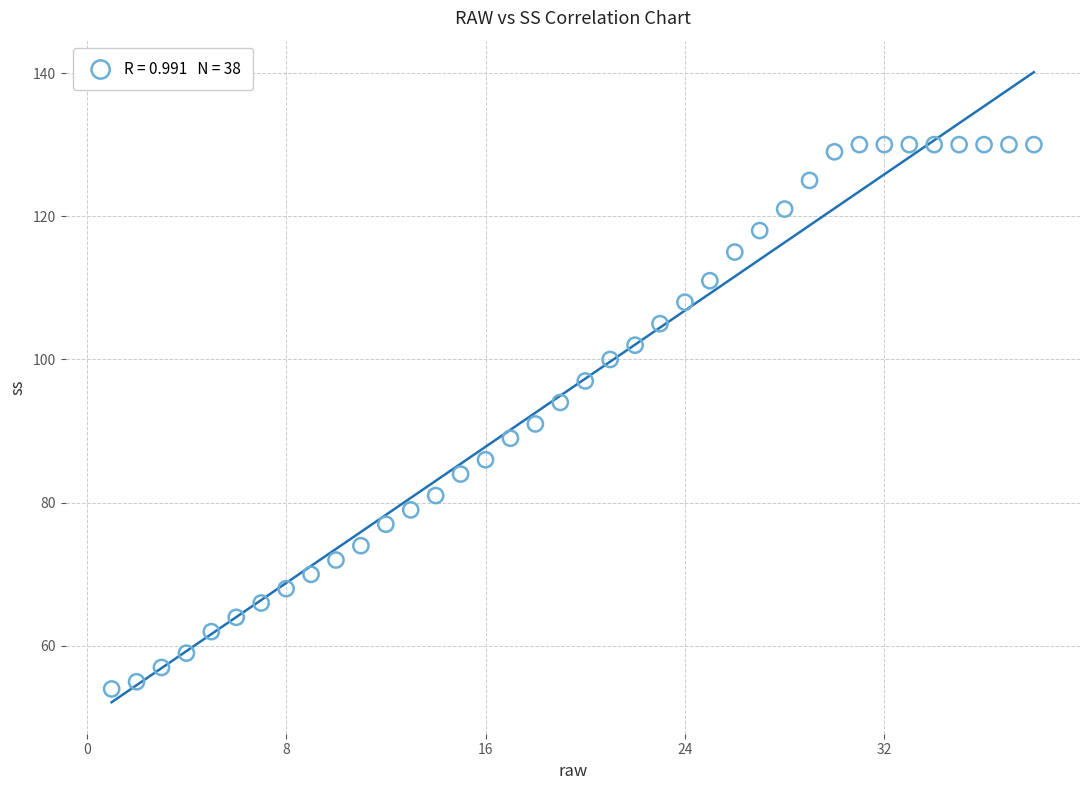

What is the range of X values (max minus min)?

37